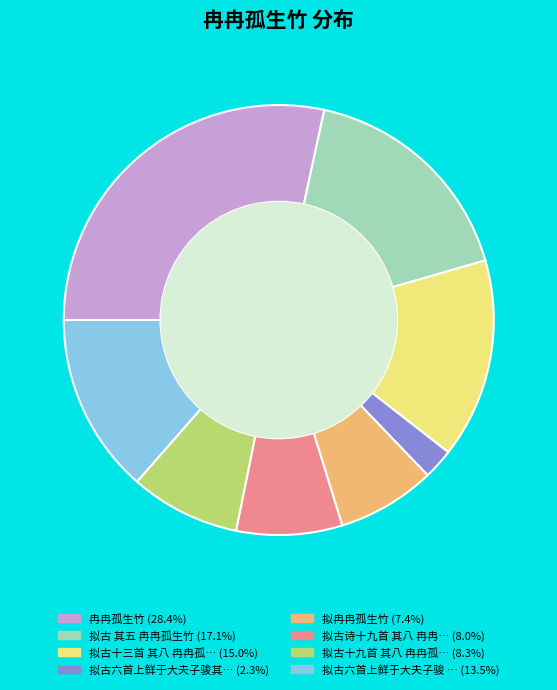

Does any single category account for the majority?

No